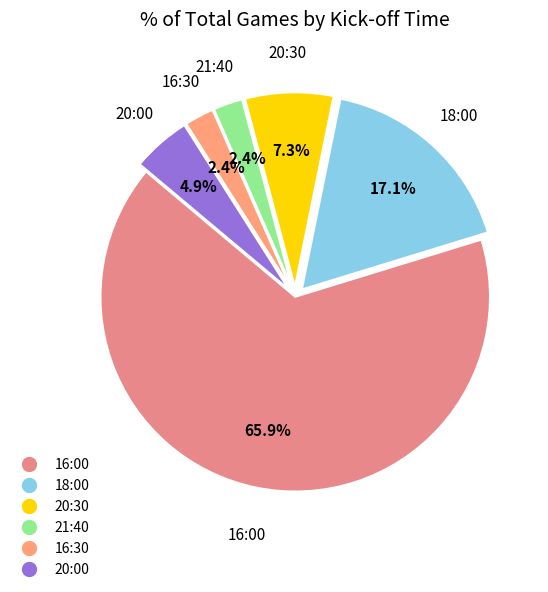

Which category accounts for the majority?

16:00